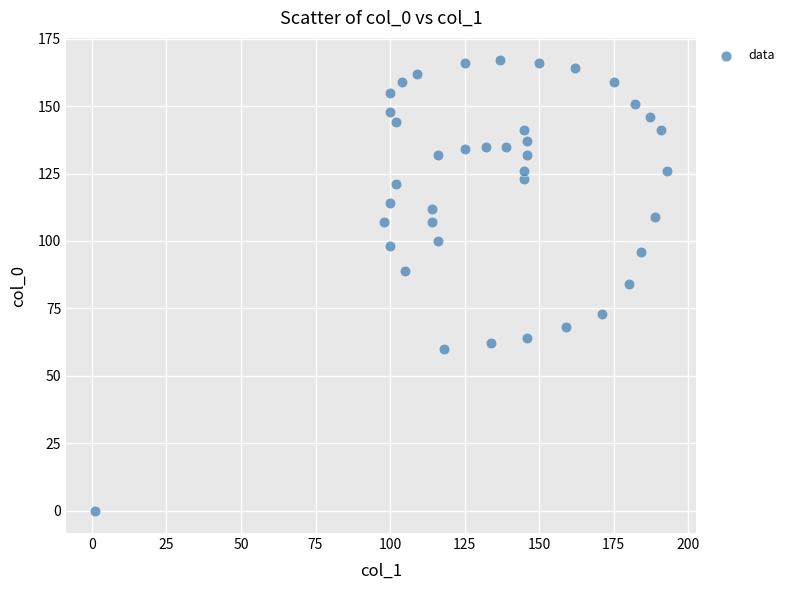

What is the range of X values (max minus min)?

192